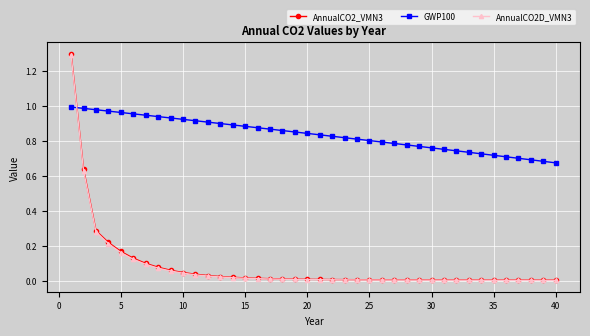

What is the greatest value displayed?

1.3